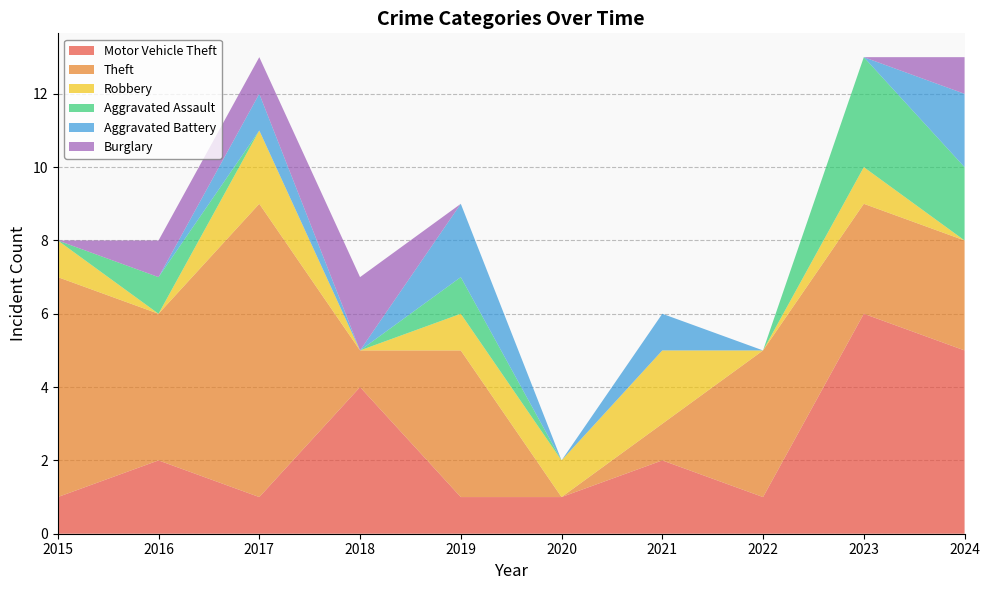

Reading left to right, transcribe all the data shown in this chart.

Motor Vehicle Theft: 1	2	1	4	1	1	2	1	6	5
Theft: 6	4	8	1	4	0	1	4	3	3
Robbery: 1	0	2	0	1	1	2	0	1	0
Aggravated Assault: 0	1	0	0	1	0	0	0	3	2
Aggravated Battery: 0	0	1	0	2	0	1	0	0	2
Burglary: 0	1	1	2	0	0	0	0	0	1